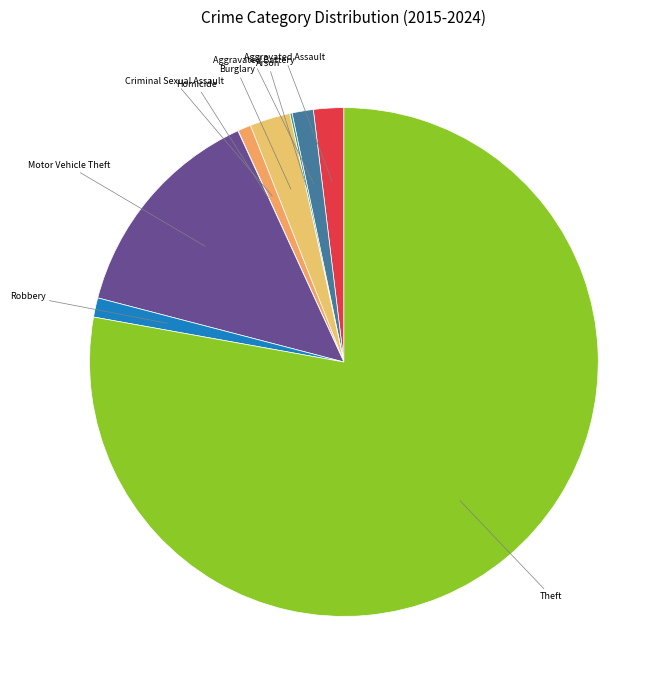

Which slice represents more than half of the pie?

Theft